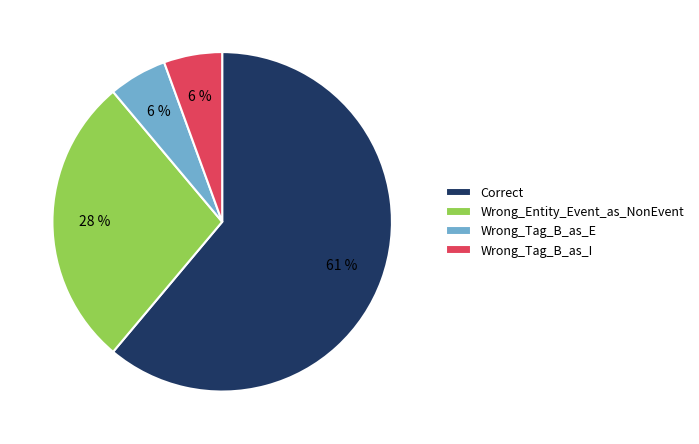

Which category has the biggest portion of the pie?

Correct